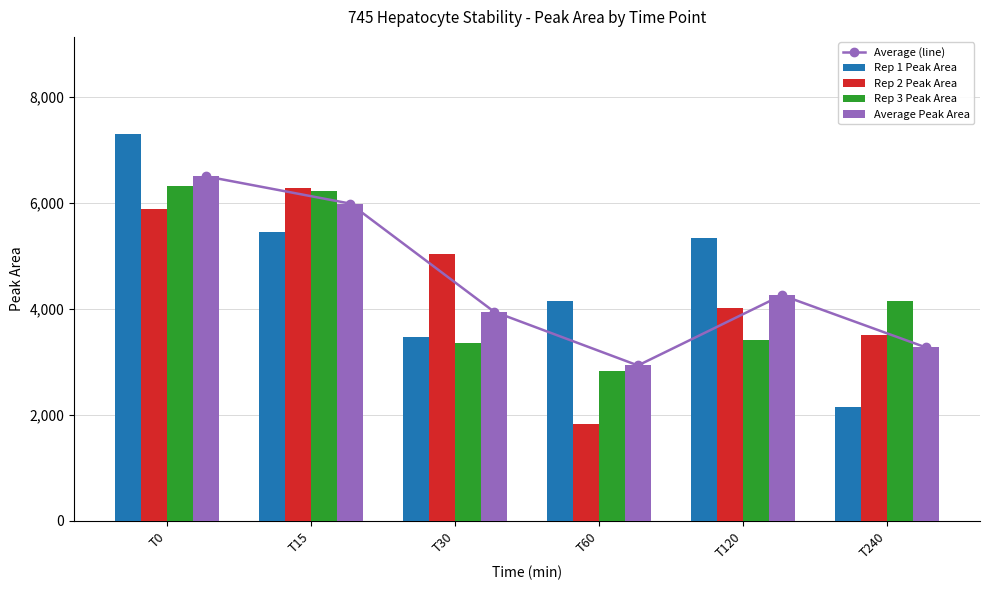

At which category is the sum across all series the highest?

T0